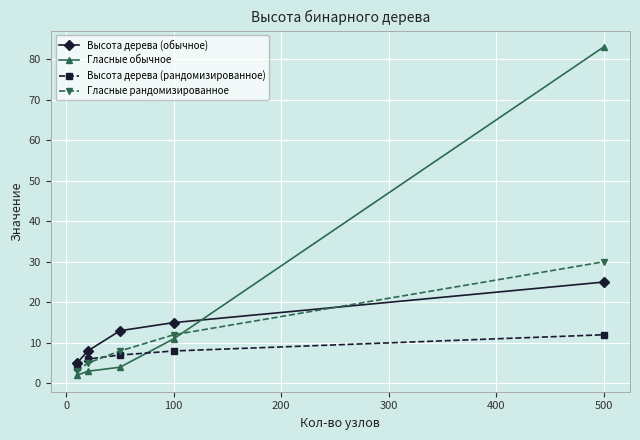

Reading right to left, transcribe all the data shown in this chart.

Высота дерева (обычное): 25	15	13	8	5
Гласные обычное: 83	11	4	3	2
Высота дерева (рандомизированное): 12	8	7	6	4
Гласные рандомизированное: 30	12	8	5	3